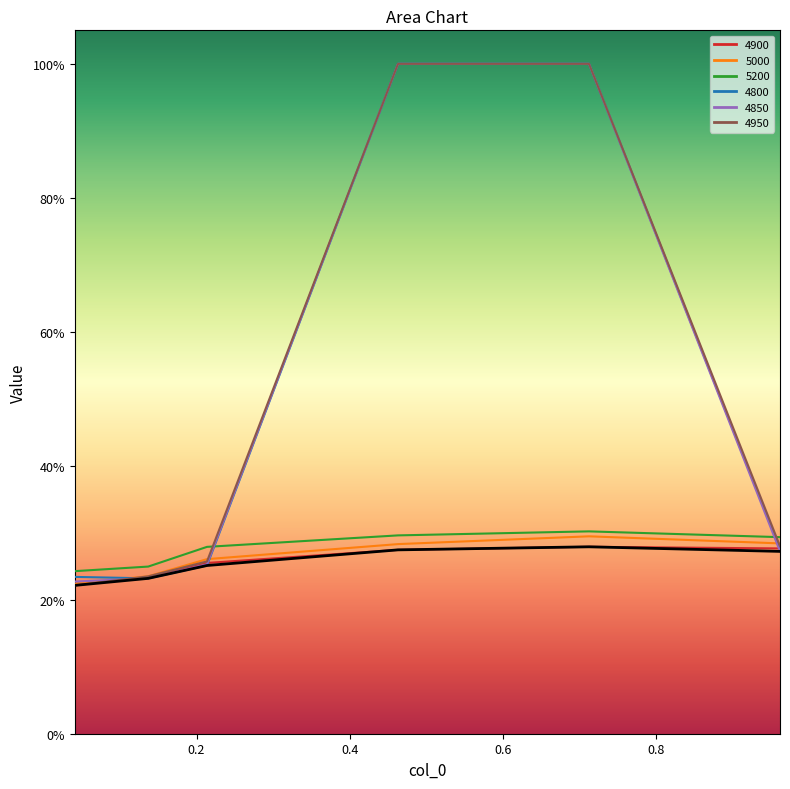

Which series has the largest total across all categories?

4950